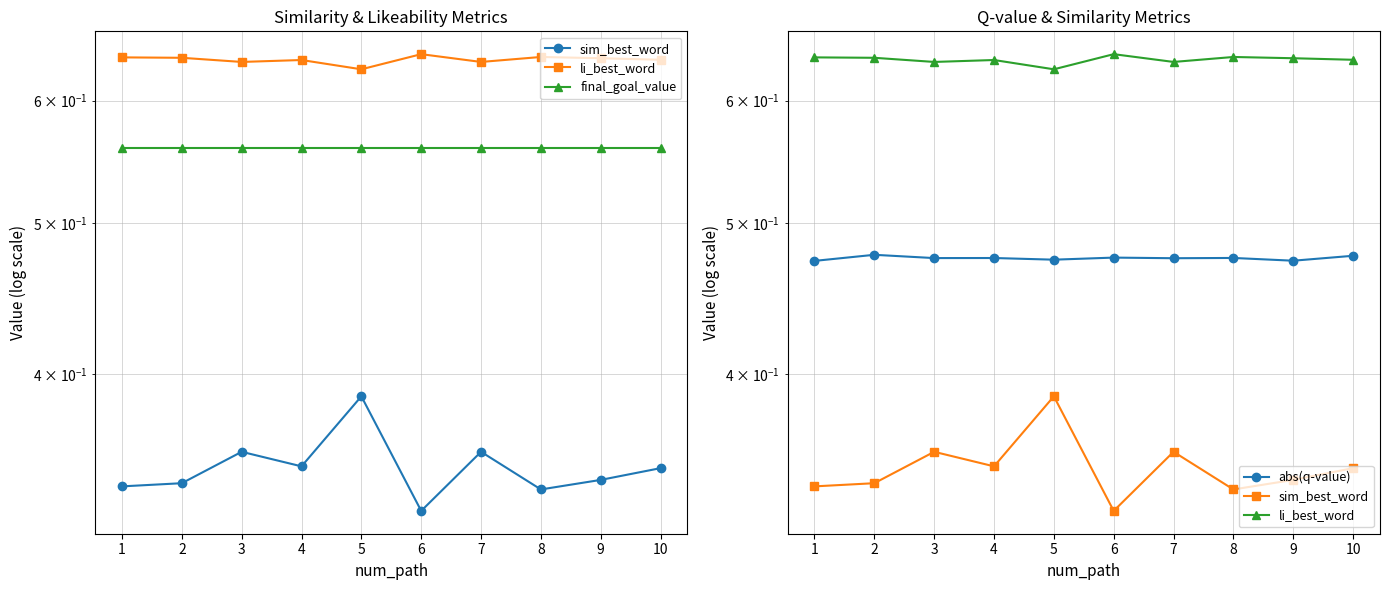

Rank the series by their maximum value, from highest to lowest.

li_best_word, final_goal_value, abs(q-value), sim_best_word